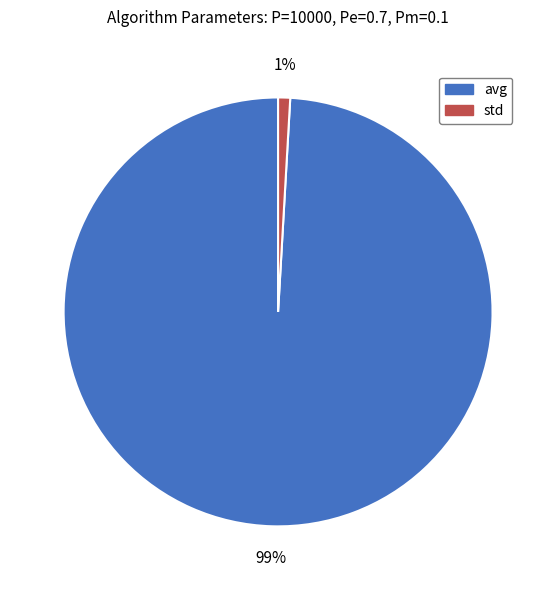

True or false: std accounts for 7% of the total.

False